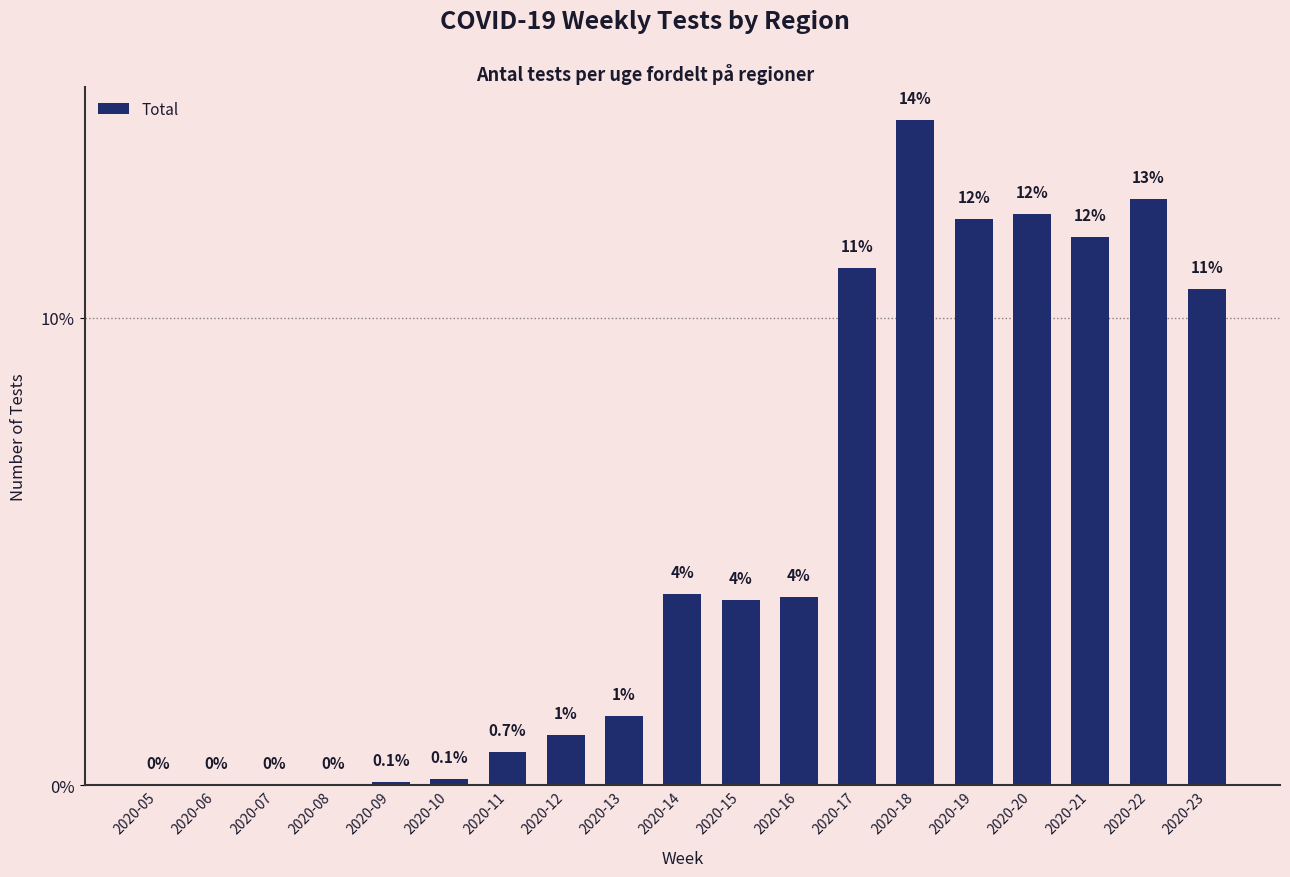

What is the difference between the values at 2020-05 and 2020-22?

12.5